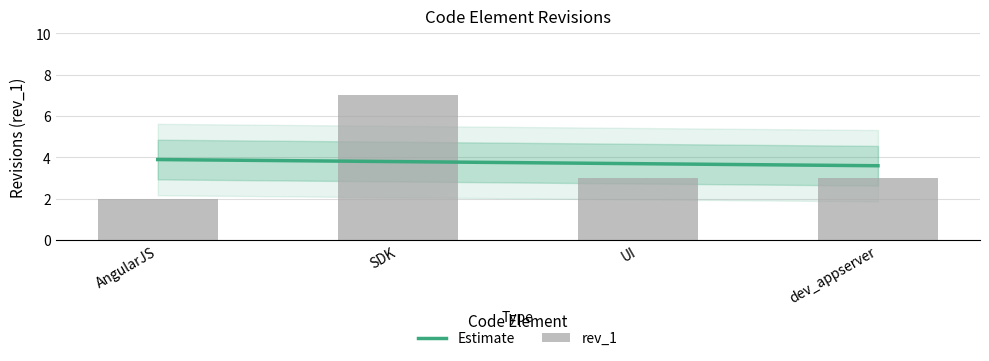

What is the minimum value shown in the chart?

2